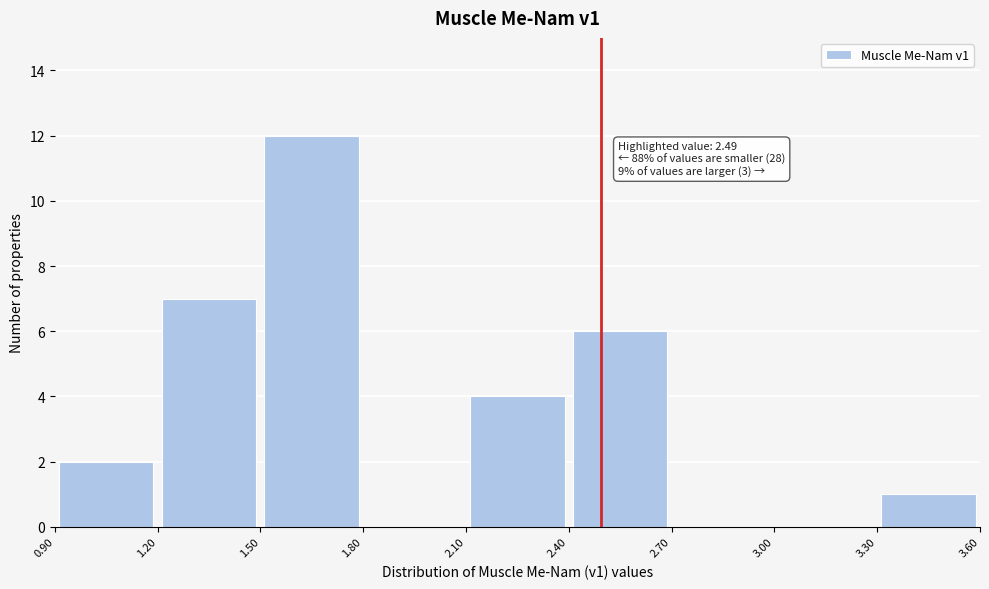

Over which range of the x-axis is the bar tallest?

1.50 to 1.80